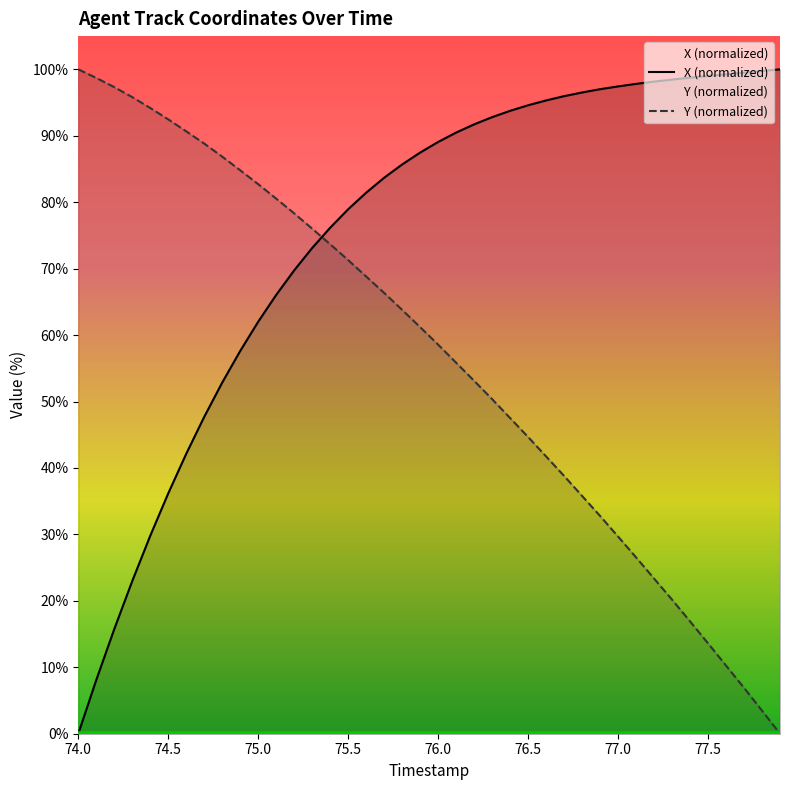

Which category has the highest value in the X series?

77.9